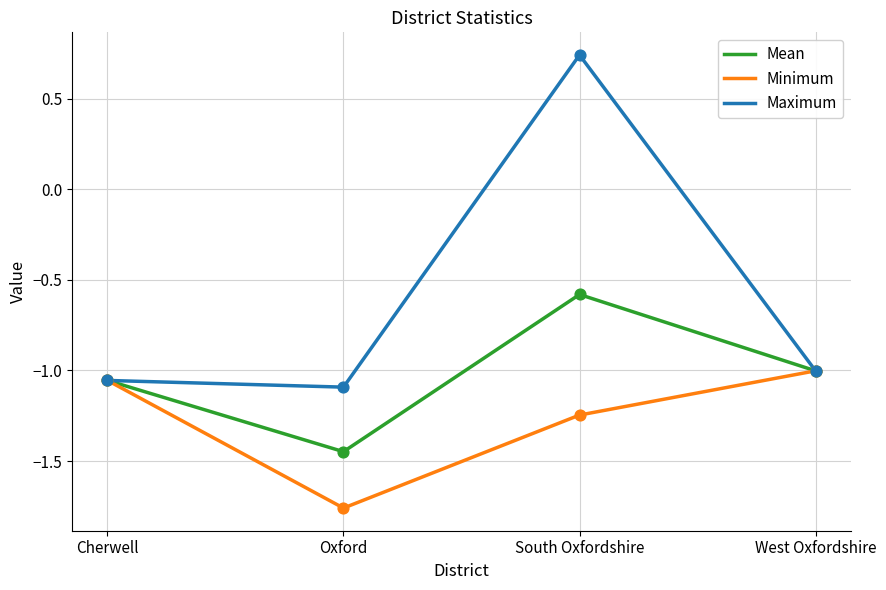

At which category is the sum across all series the highest?

South Oxfordshire